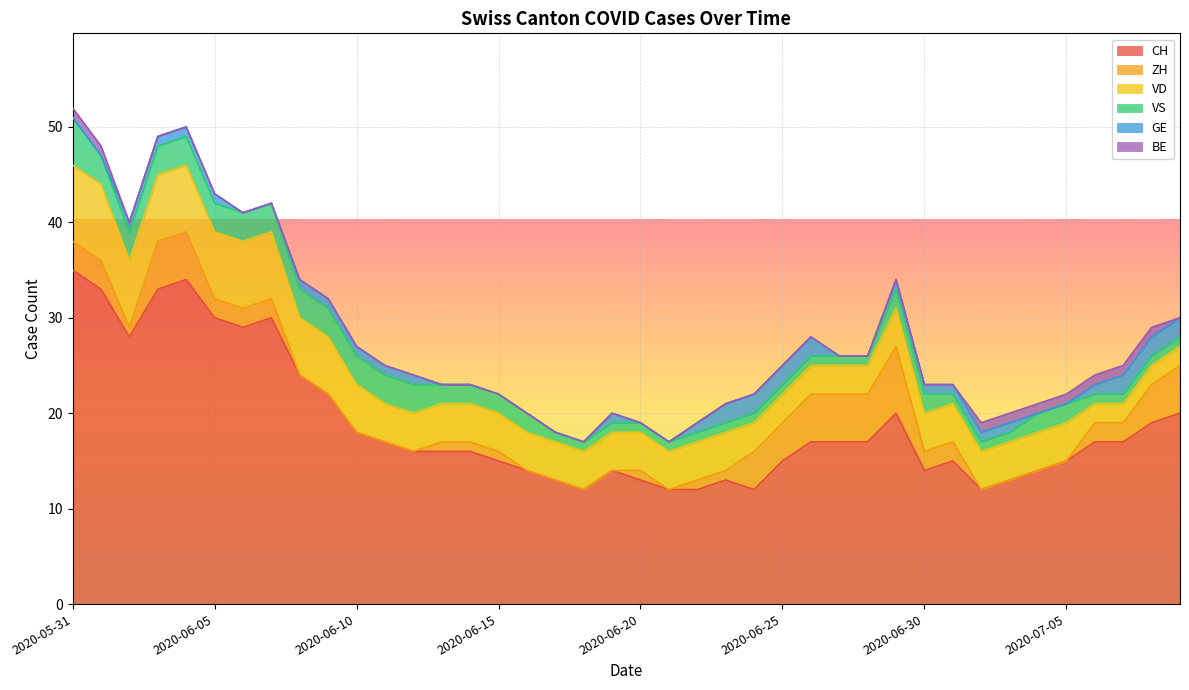

What is the difference between the maximum and minimum values in the BE series?

1